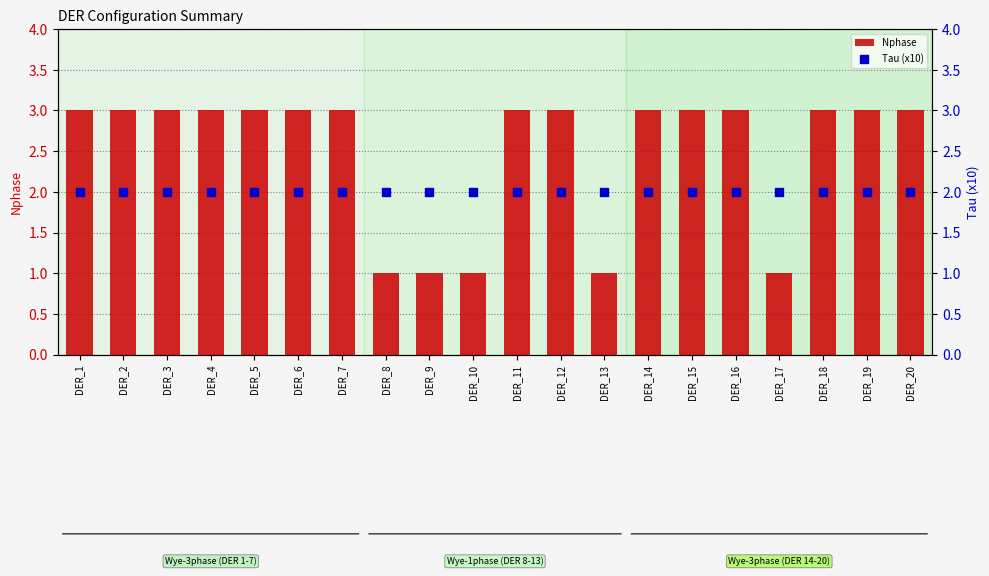

Is the value of Tau (x10) at DER_13 greater than the value of Nphase at DER_1?

No